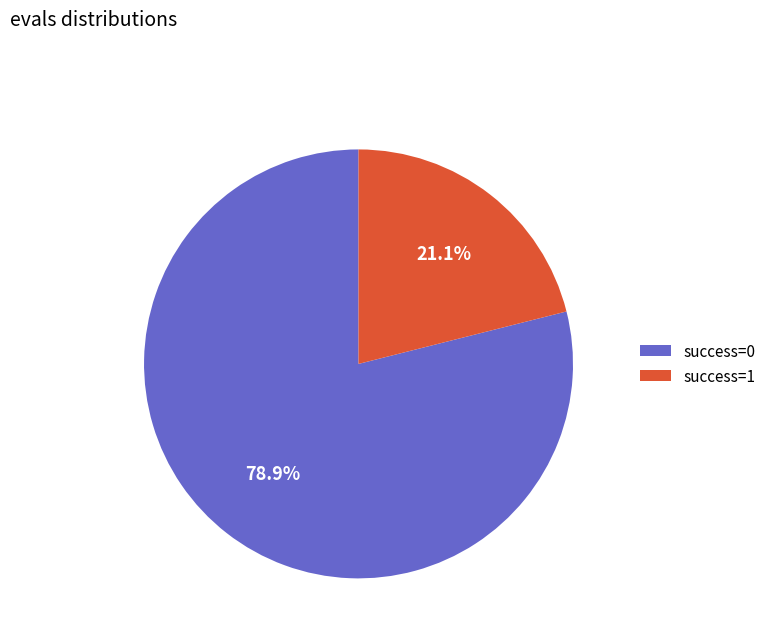

Combined, do success=1 and success=0 account for over 50%?

Yes